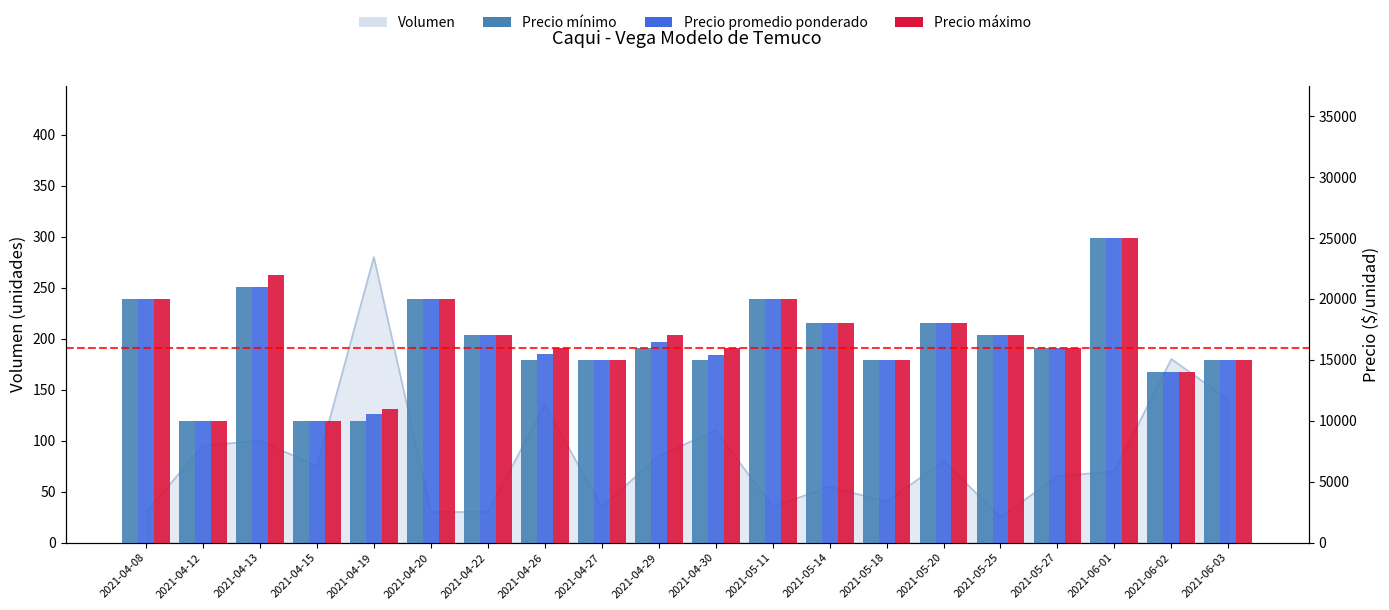

Count the number of categories in the chart.

20